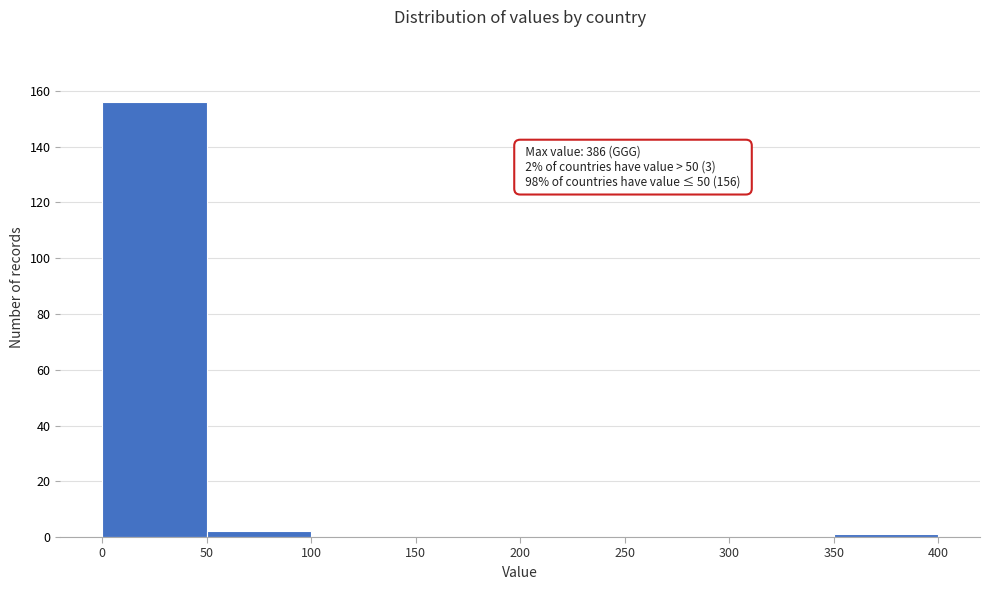

Over which range of the x-axis is the bar tallest?

0 to 50